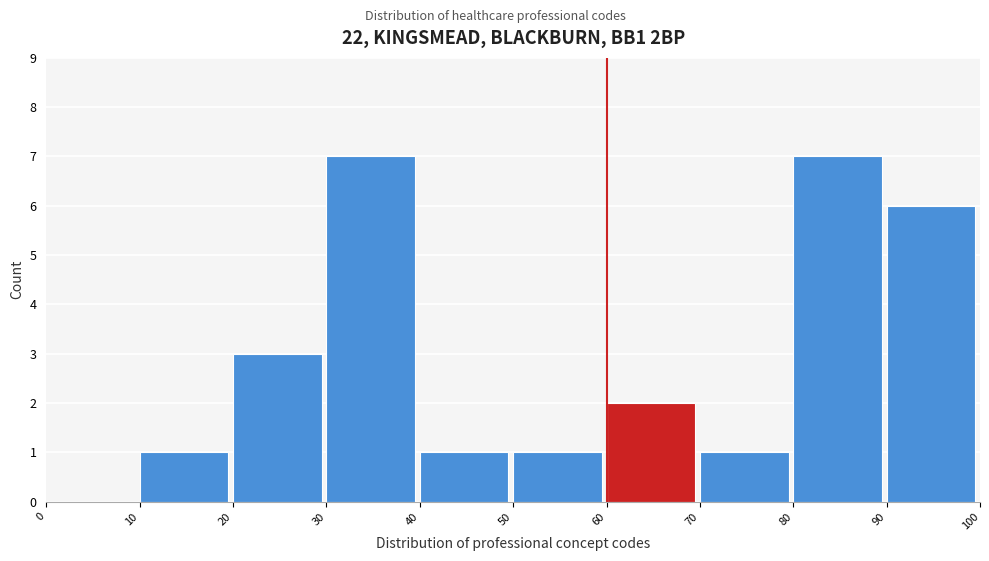

Reading left to right, transcribe this chart: for each bar, give the range it covers on the x-axis and its height. The values are not printed on the chart, so give them approximately, as read against the axis.

0 to 10: 0
10 to 20: 1
20 to 30: 3
30 to 40: 7
40 to 50: 1
50 to 60: 1
60 to 70: 2
70 to 80: 1
80 to 90: 7
90 to 100: 6